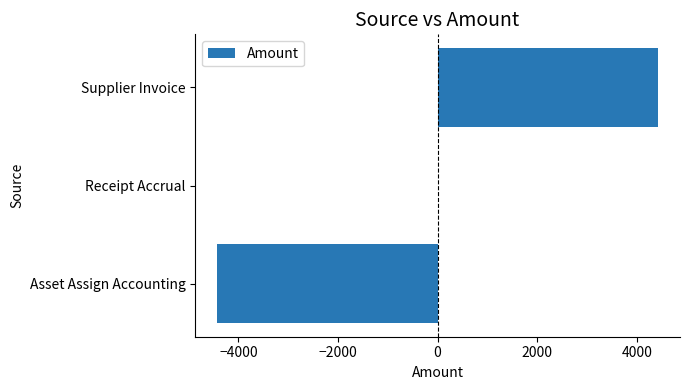

Reading bottom to top, extract all data points from this chart.

Asset Assign Accounting=-4426.2	Receipt Accrual=0.0	Supplier Invoice=4426.2